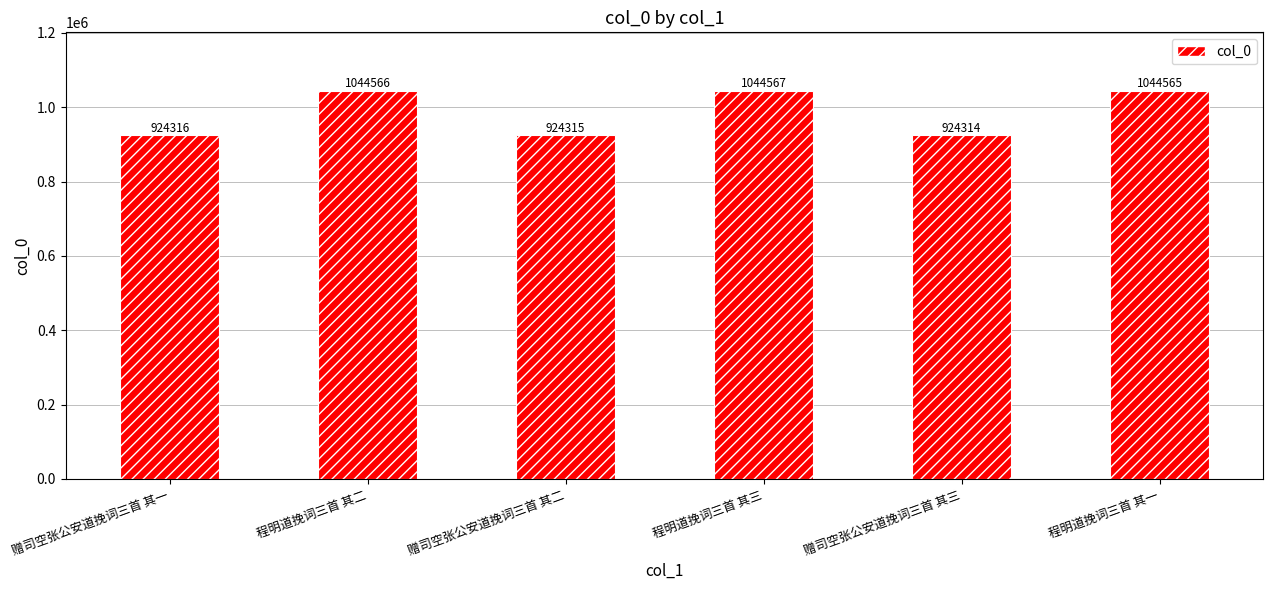

Are the bars horizontal?

No